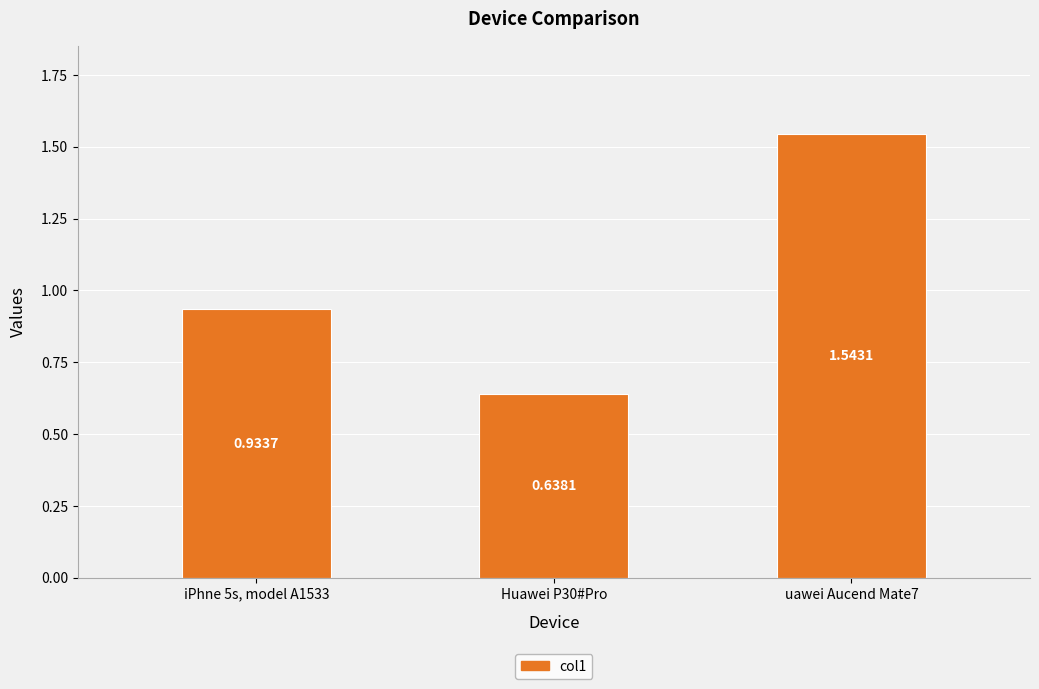

What is the label of the 2nd bar from the left?

Huawei P30#Pro